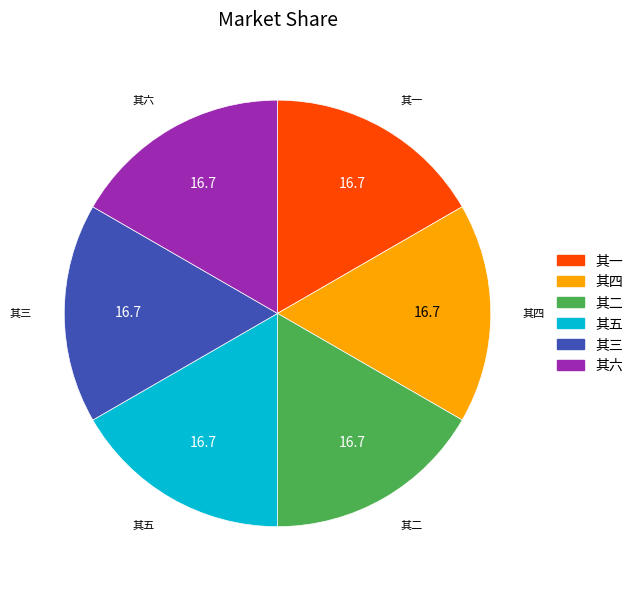

True or false: 其五 accounts for 29% of the total.

False